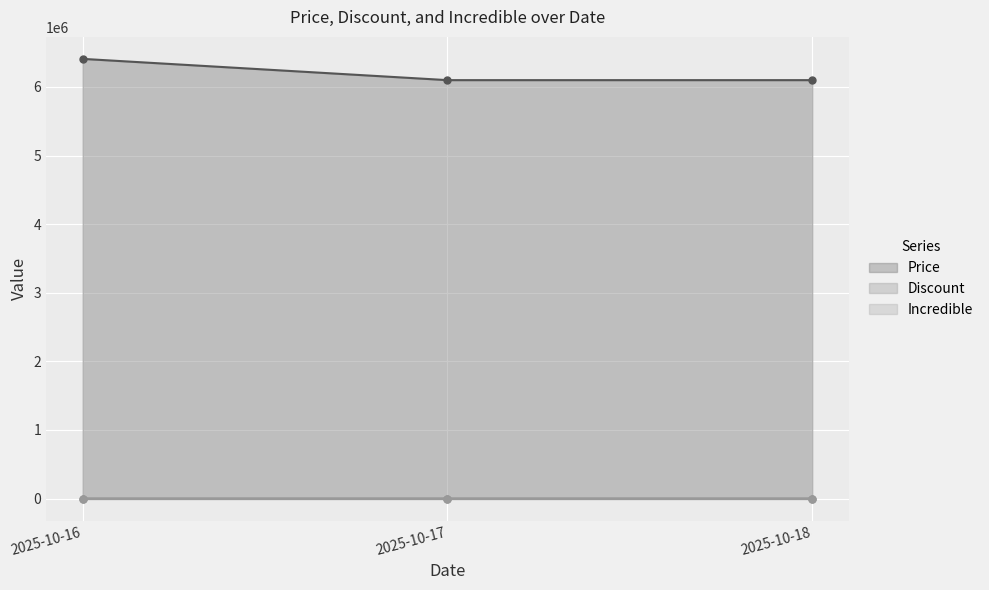

What is the maximum value for Price?

6410000